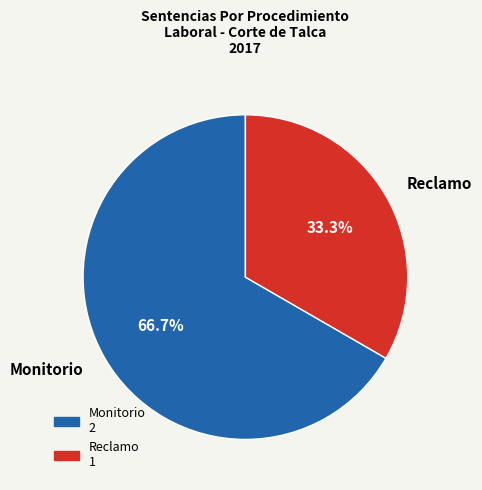

To the nearest percent, what portion does Monitorio represent?

67%